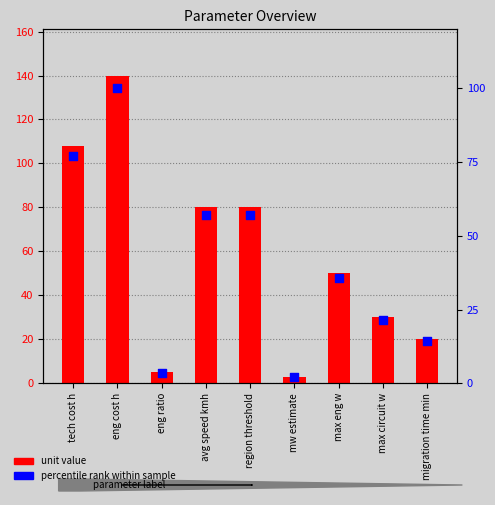

At which category is the sum across all series the highest?

eng cost h